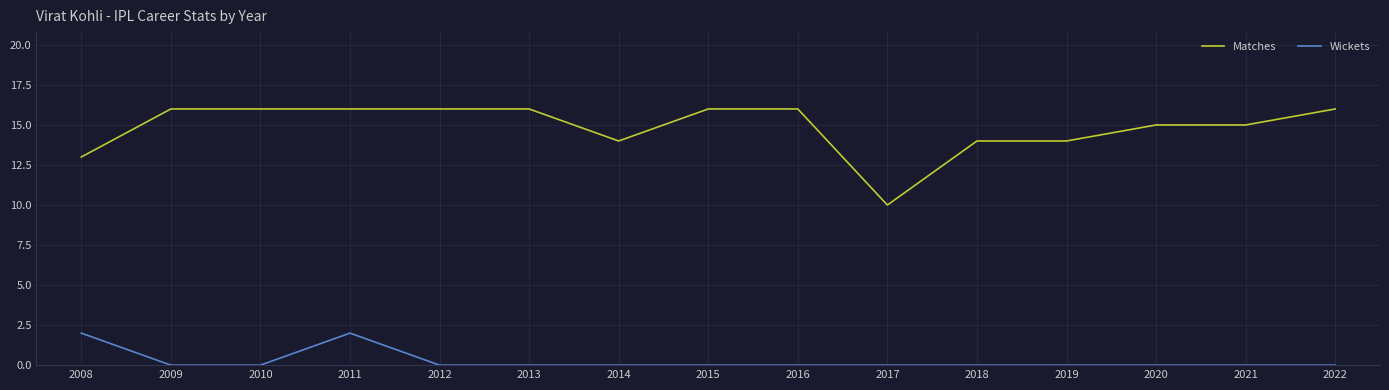

The Wickets series shows 4 at 2011. True or false?

False